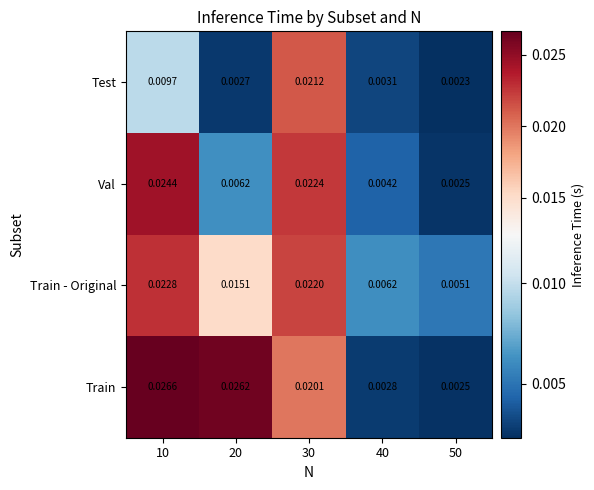

At which category does the chart reach its minimum across all series?

50